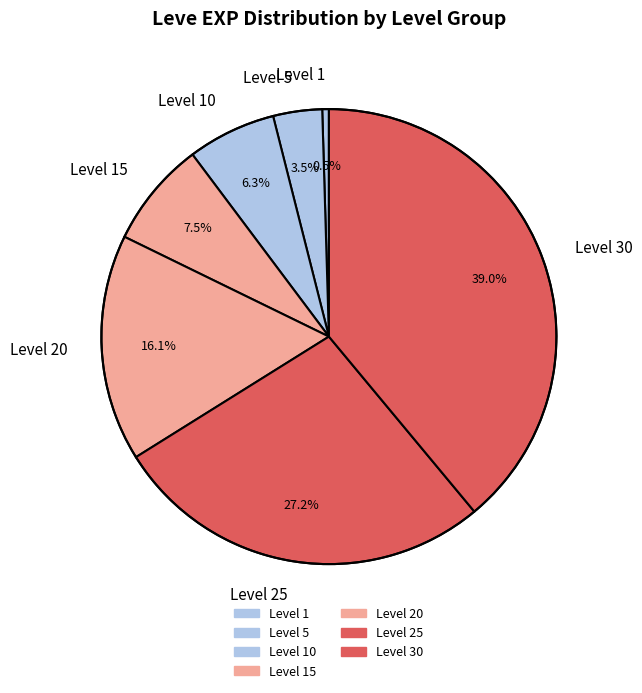

True or false: Level 30 accounts for 39% of the total.

True